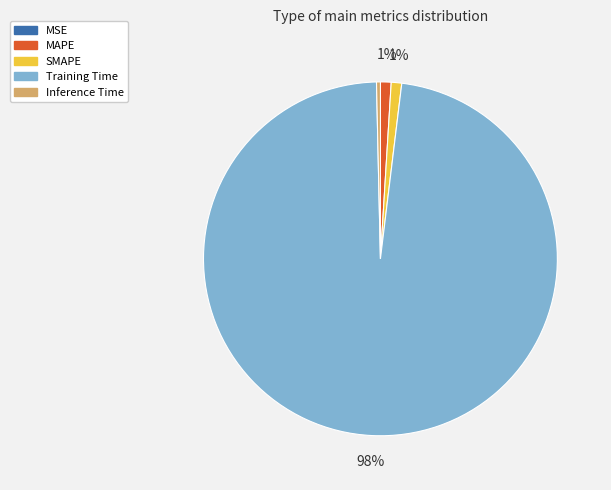

To the nearest percent, what percentage of the pie is SMAPE?

1%